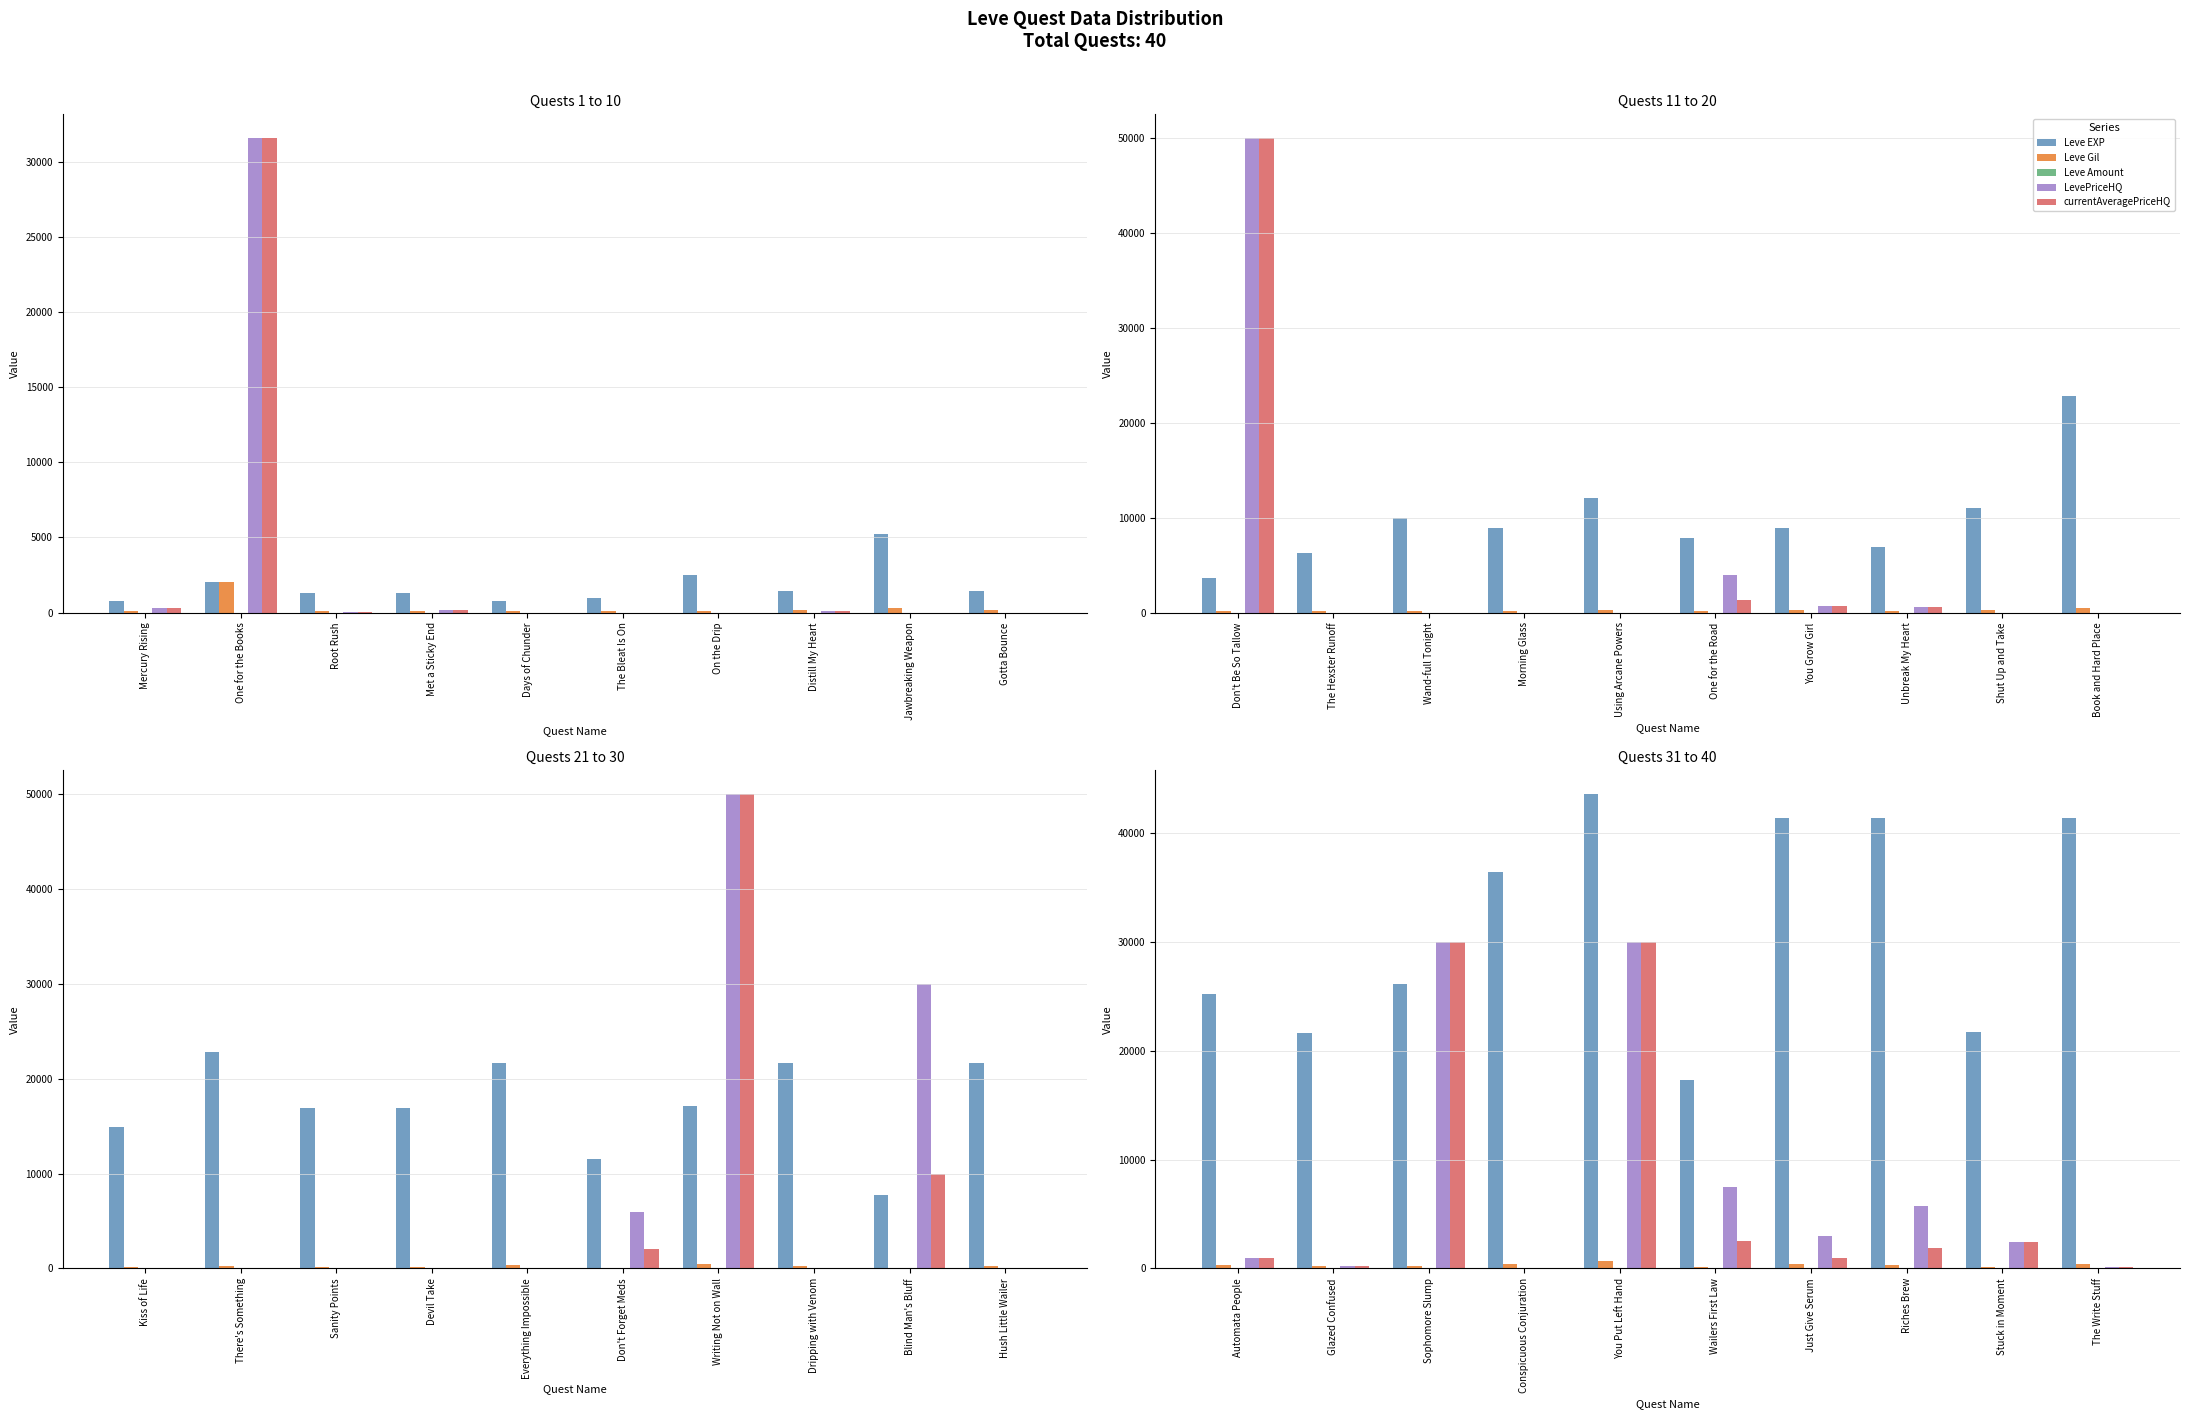

True or false: Leve EXP has a value of 29868.1 at Glazed Confused.

False